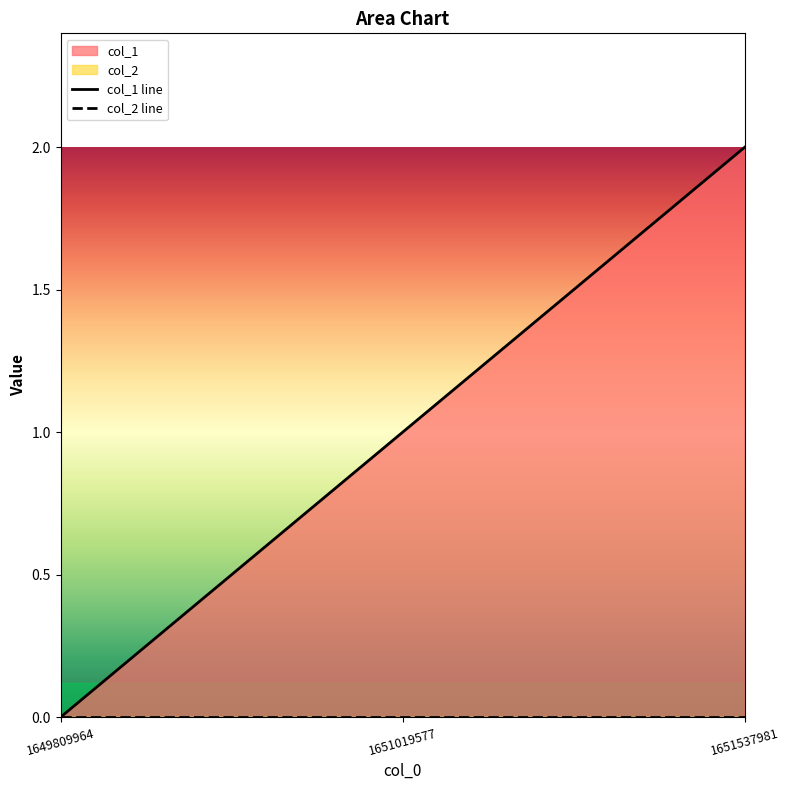

What is the ratio of the value at 1651537981 to the value at 1651019577?

2.0